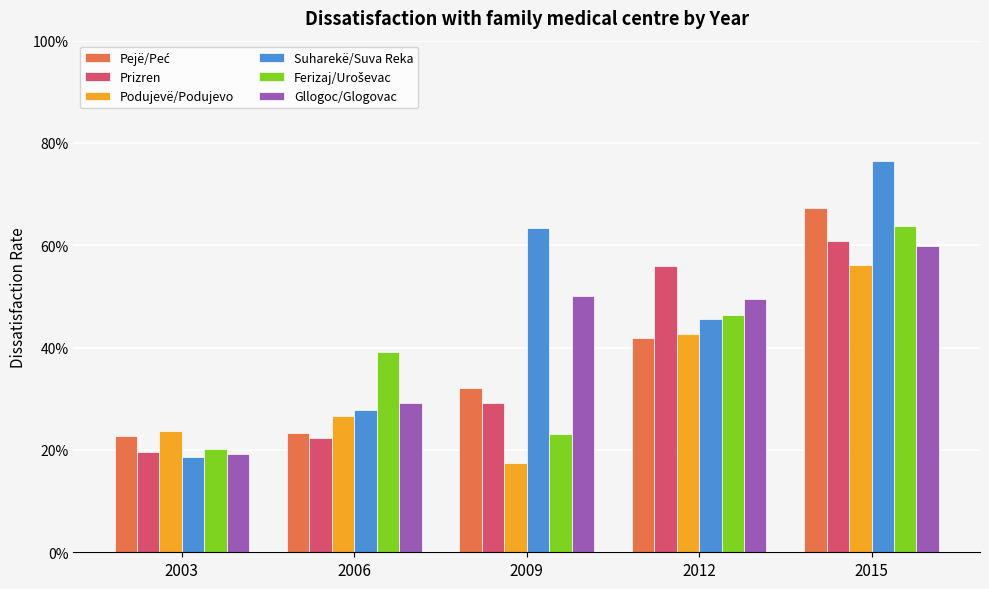

Reading left to right, transcribe all the data shown in this chart.

Pejë/Peć: 0.2	0.2	0.3	0.4	0.7
Prizren: 0.2	0.2	0.3	0.6	0.6
Podujevë/Podujevo: 0.2	0.3	0.2	0.4	0.6
Suharekë/Suva Reka: 0.2	0.3	0.6	0.5	0.8
Ferizaj/Uroševac: 0.2	0.4	0.2	0.5	0.6
Gllogoc/Glogovac: 0.2	0.3	0.5	0.5	0.6